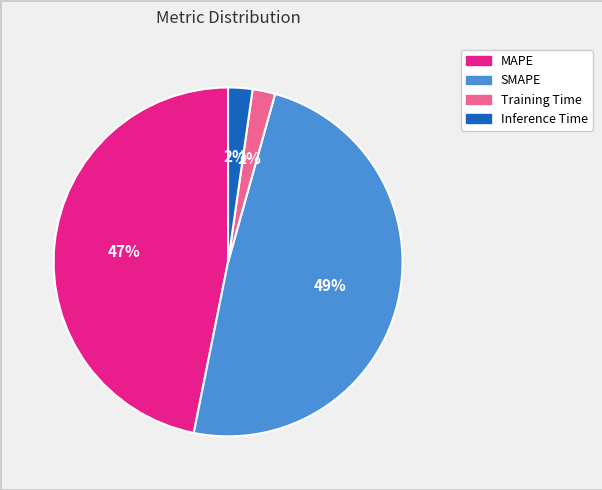

Between SMAPE and Training Time, which is larger?

SMAPE